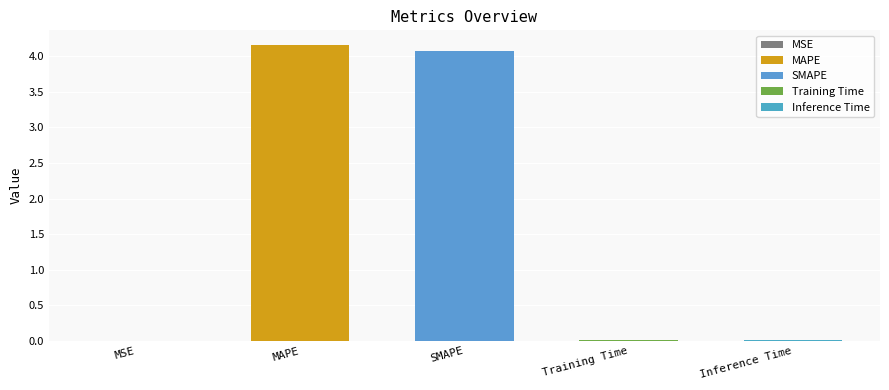

Which category has the lowest value across all series?

MSE